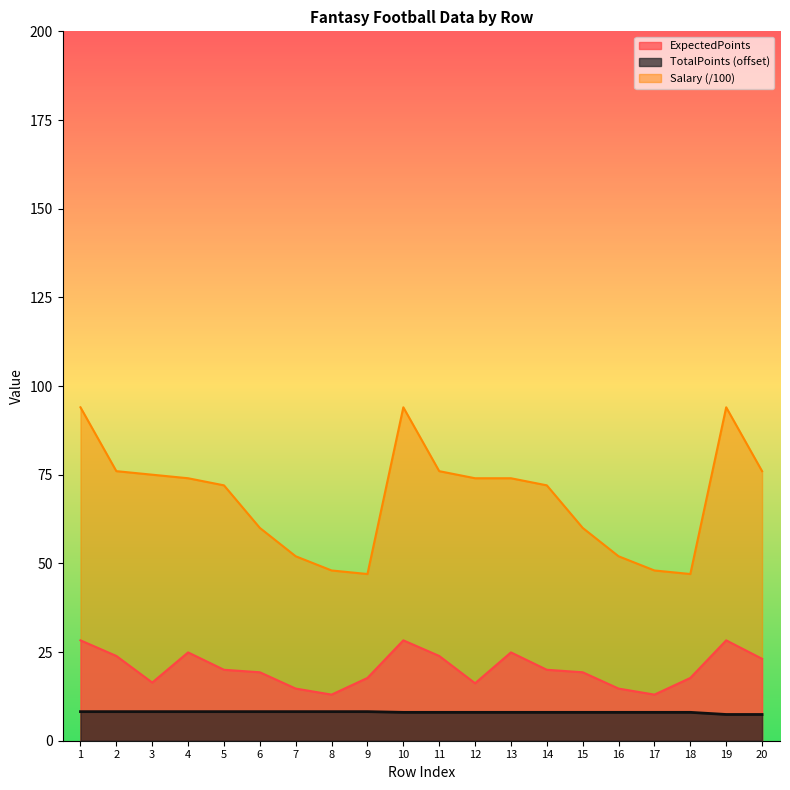

List the series in order of their overall mean, lowest first.

TotalPoints (offset), ExpectedPoints, Salary (/100)